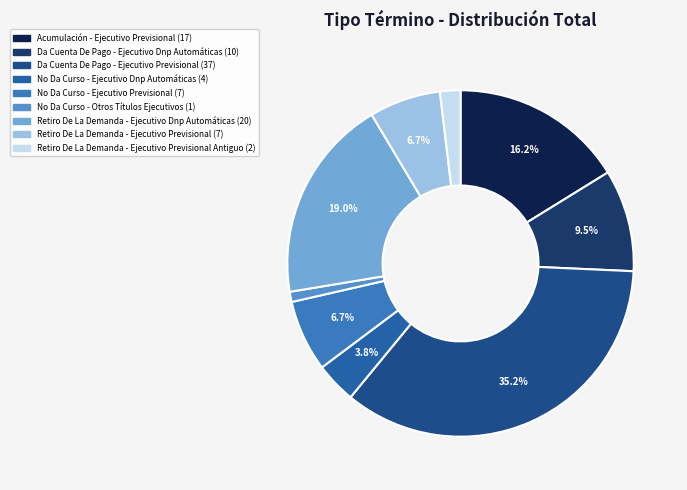

How many slices are in this pie chart?

9